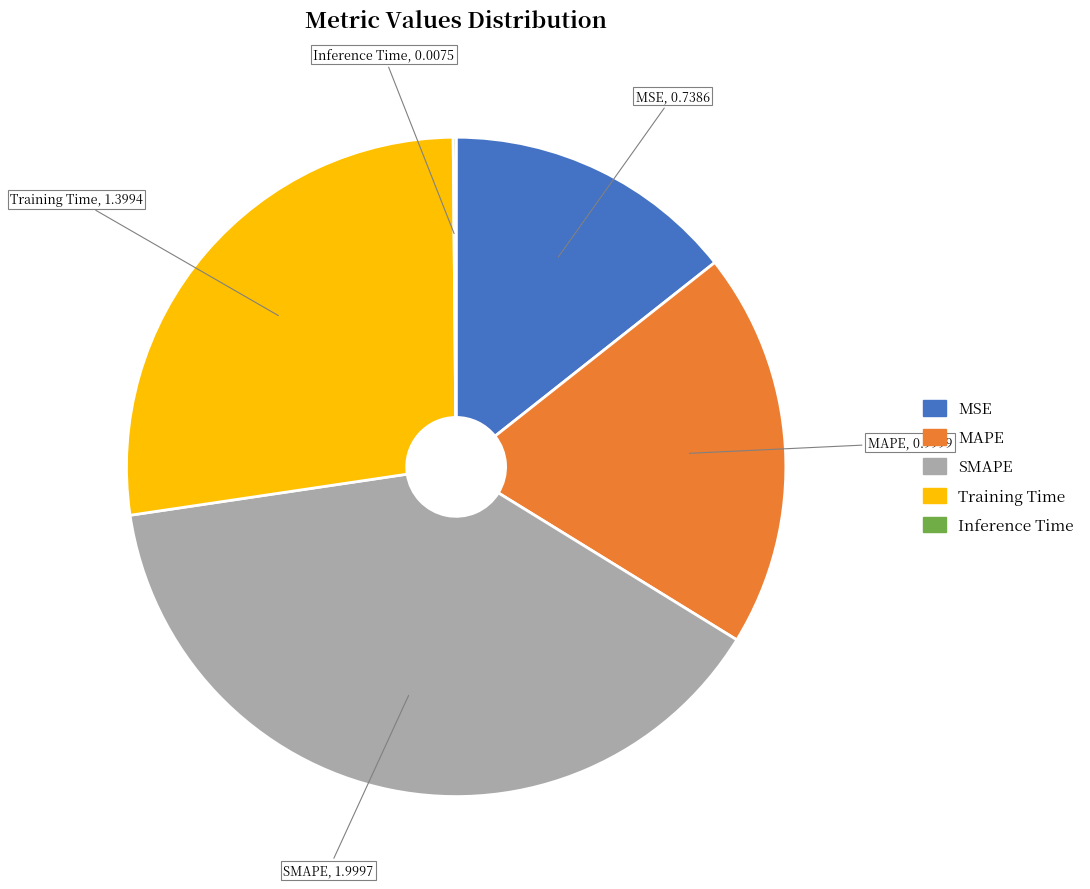

Does any single category account for the majority?

No